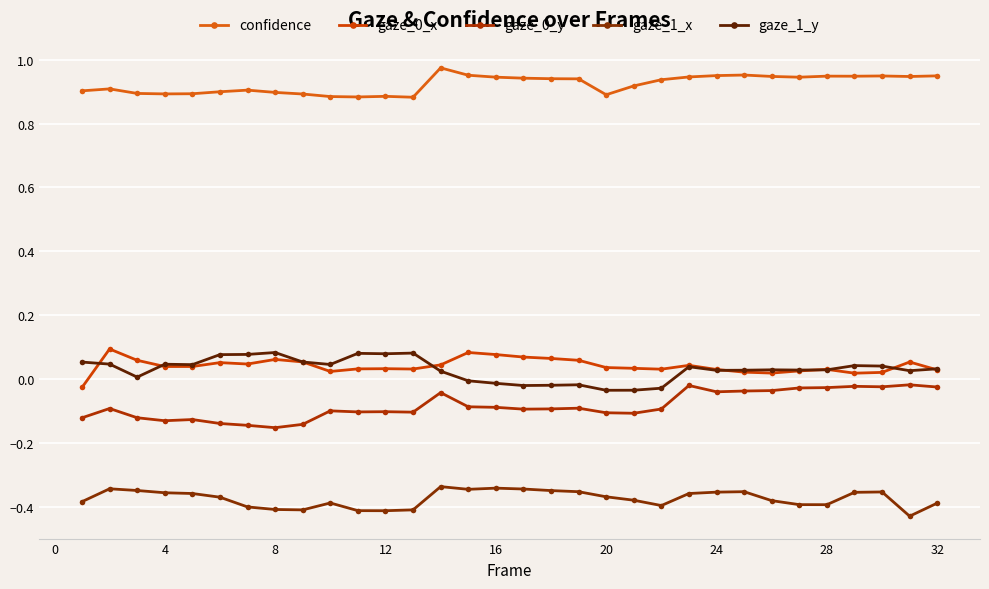

Reading left to right, list all the values displayed in this chart.

confidence: 0.9	0.9	0.9	0.9	0.9	0.9	0.9	0.9	0.9	0.9	0.9	0.9	0.9	1.0	1.0	0.9	0.9	0.9	0.9	0.9	0.9	0.9	0.9	1.0	1.0	0.9	0.9	0.9	0.9	0.9	0.9	0.9
gaze_0_x: -0.0	0.1	0.1	0.0	0.0	0.1	0.0	0.1	0.1	0.0	0.0	0.0	0.0	0.0	0.1	0.1	0.1	0.1	0.1	0.0	0.0	0.0	0.0	0.0	0.0	0.0	0.0	0.0	0.0	0.0	0.1	0.0
gaze_0_y: -0.1	-0.1	-0.1	-0.1	-0.1	-0.1	-0.1	-0.2	-0.1	-0.1	-0.1	-0.1	-0.1	-0.0	-0.1	-0.1	-0.1	-0.1	-0.1	-0.1	-0.1	-0.1	-0.0	-0.0	-0.0	-0.0	-0.0	-0.0	-0.0	-0.0	-0.0	-0.0
gaze_1_x: -0.4	-0.3	-0.3	-0.4	-0.4	-0.4	-0.4	-0.4	-0.4	-0.4	-0.4	-0.4	-0.4	-0.3	-0.3	-0.3	-0.3	-0.3	-0.4	-0.4	-0.4	-0.4	-0.4	-0.4	-0.4	-0.4	-0.4	-0.4	-0.4	-0.4	-0.4	-0.4
gaze_1_y: 0.1	0.0	0.0	0.0	0.0	0.1	0.1	0.1	0.1	0.0	0.1	0.1	0.1	0.0	-0.0	-0.0	-0.0	-0.0	-0.0	-0.0	-0.0	-0.0	0.0	0.0	0.0	0.0	0.0	0.0	0.0	0.0	0.0	0.0